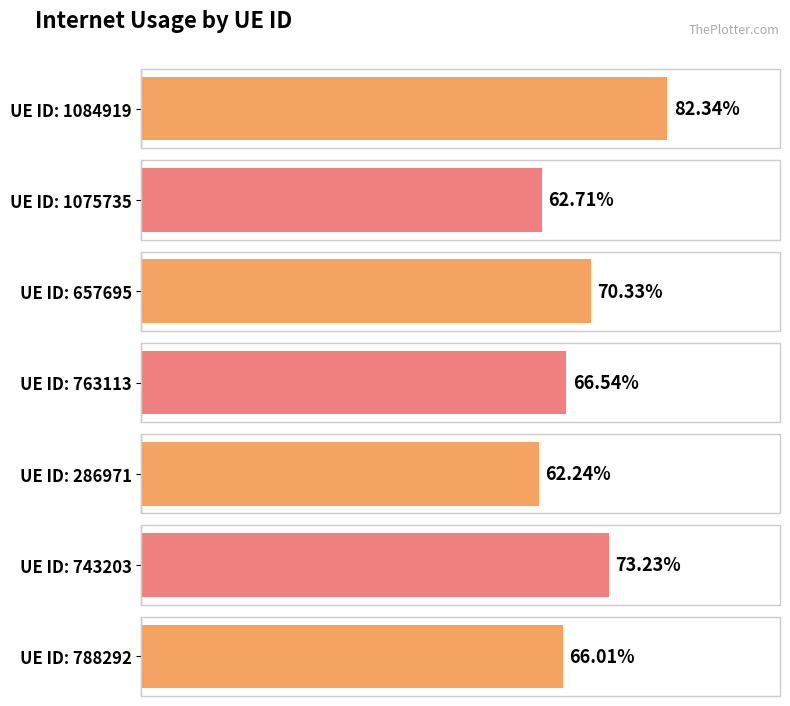

What position from the right is 743203?

2